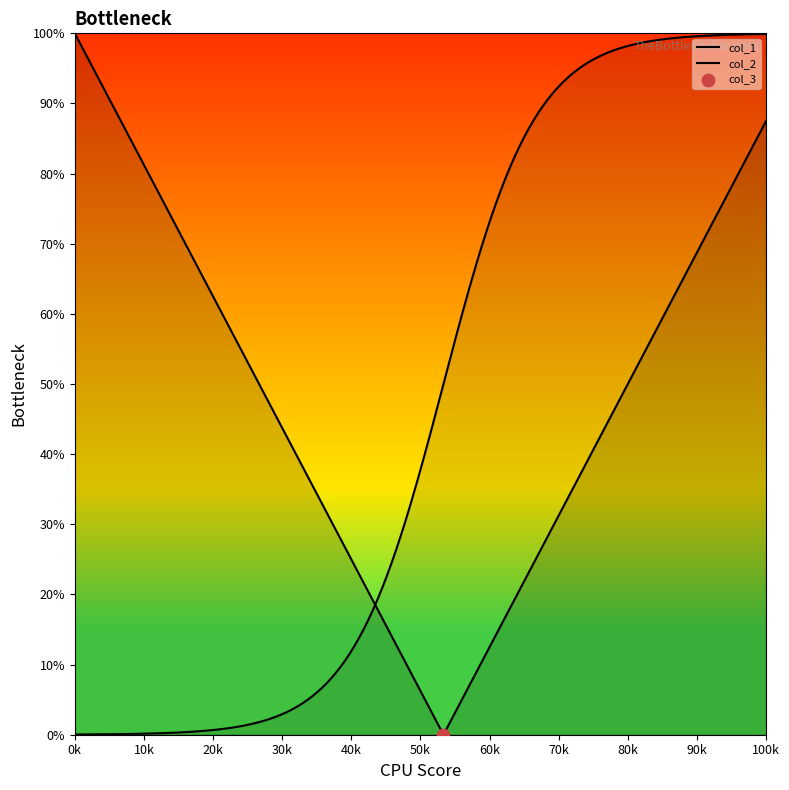

Which series reaches the maximum Y coordinate?

col_1